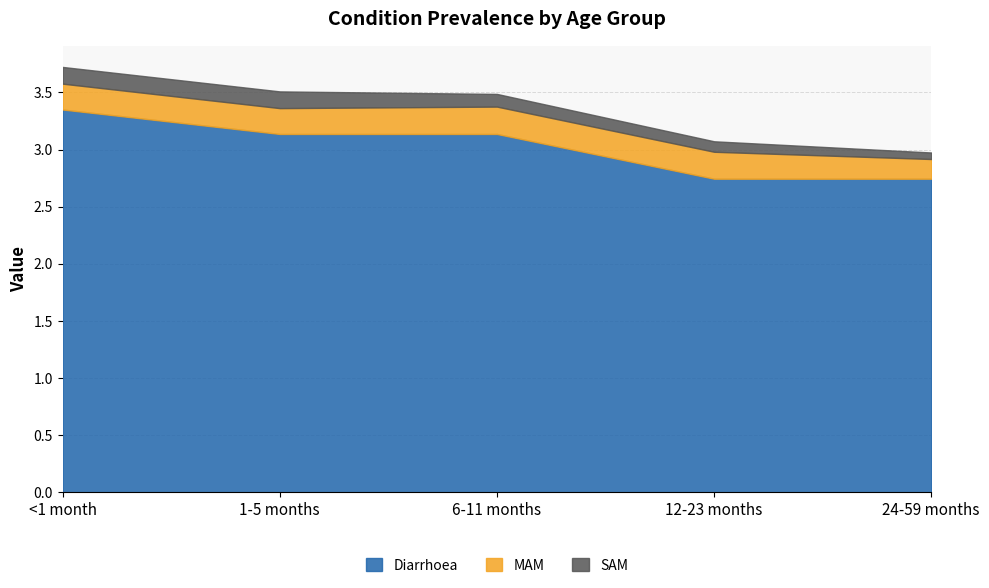

True or false: MAM and Diarrhoea cross at least once.

False